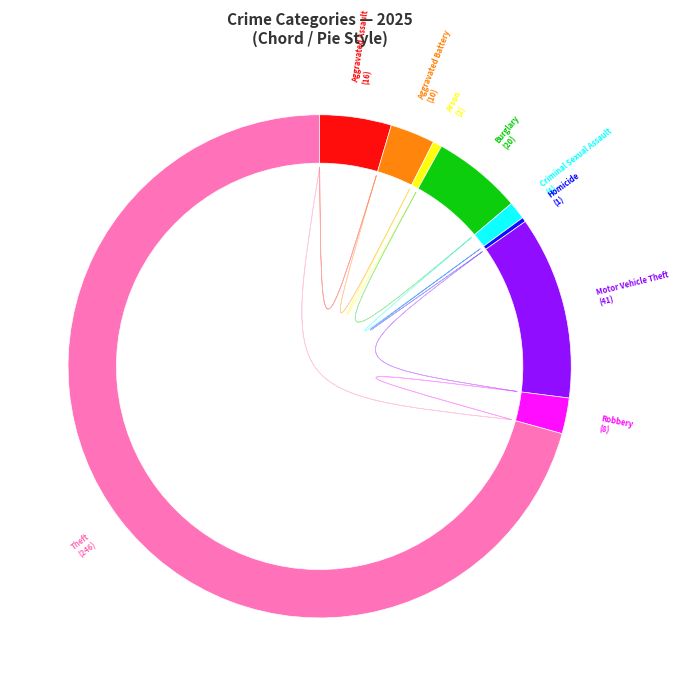

To the nearest percent, what is the difference between the largest and smallest slice percentages?

70%